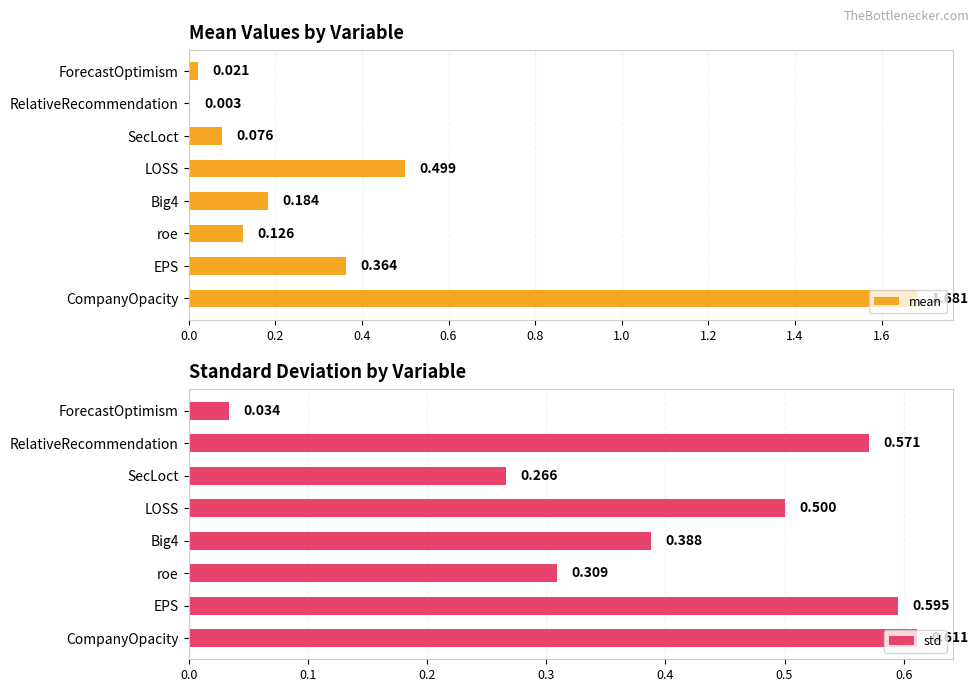

At which label does std reach its minimum?

ForecastOptimism